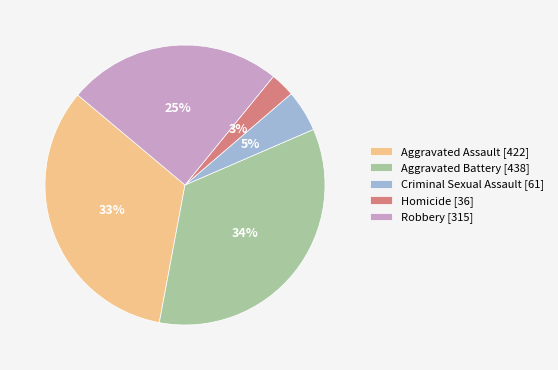

True or false: Aggravated Battery accounts for 34% of the total.

True